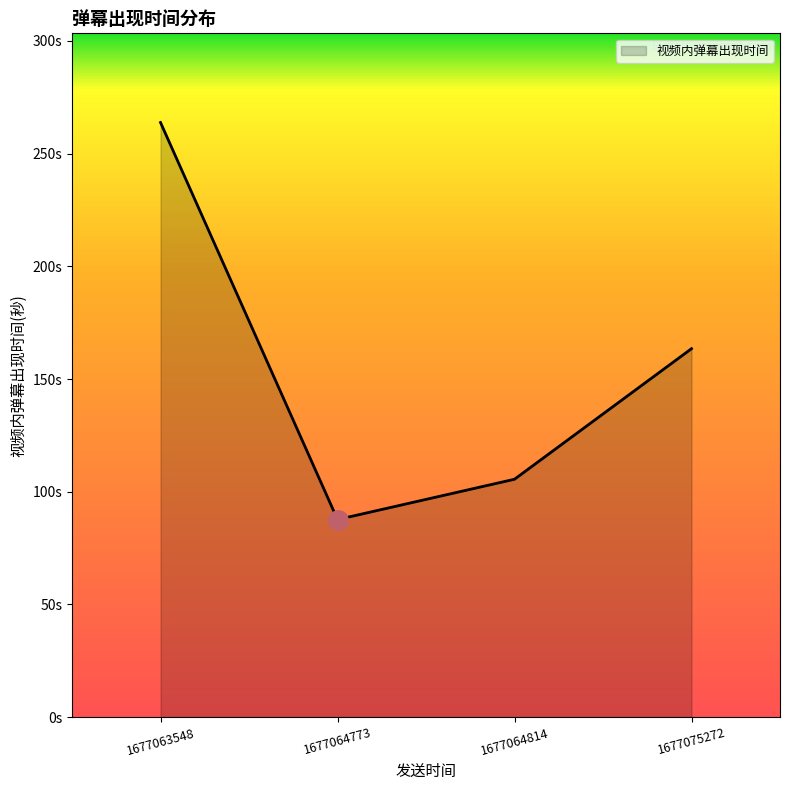

Is this an area chart (filled region under the line)?

Yes